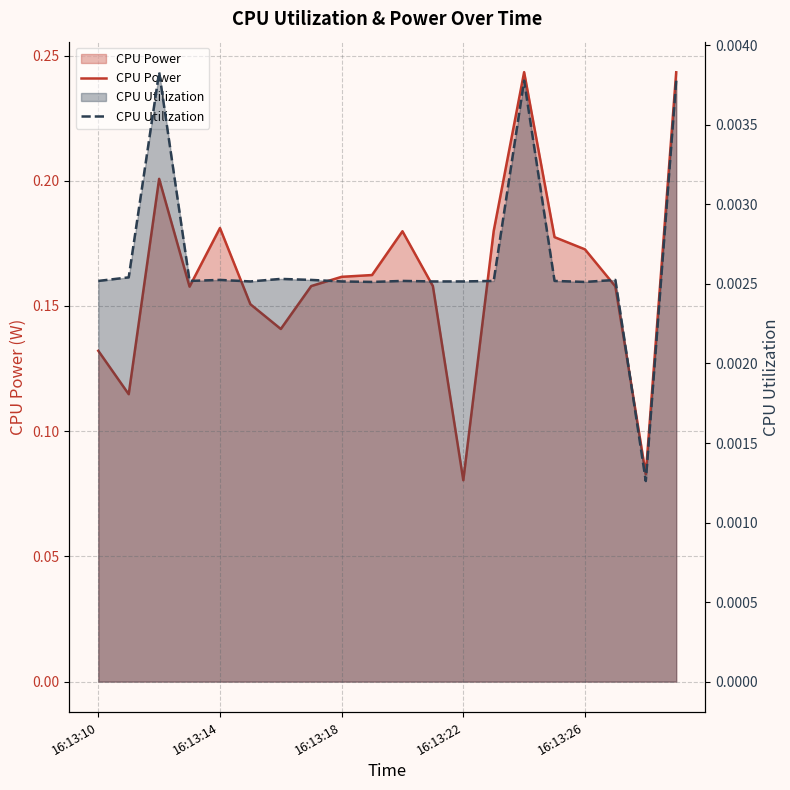

The value of CPU Utilization at 17 is 0.0. True or false?

True